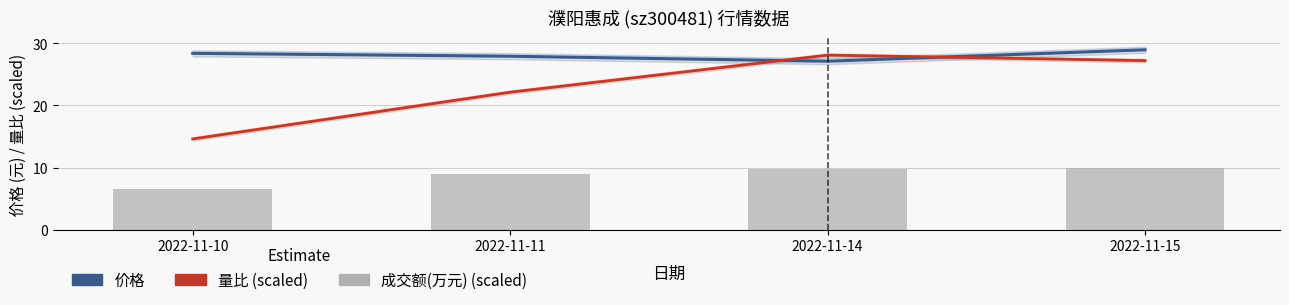

Reading left to right, list all the values displayed in this chart.

价格 (Nowcast): 2022-11-10=28.4	2022-11-11=27.9	2022-11-14=27.1	2022-11-15=29.0
量比 (Forecast, scaled): 2022-11-10=14.6	2022-11-11=22.1	2022-11-14=28.1	2022-11-15=27.2
成交额(万元) (scaled): 2022-11-10=6.6	2022-11-11=9.0	2022-11-14=9.8	2022-11-15=10.0